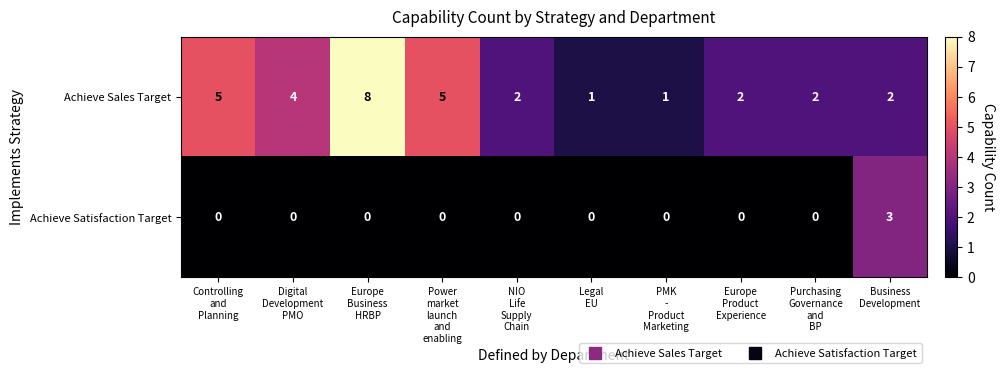

What is the spread (max minus min) of values at Digital
Development
PMO?

4